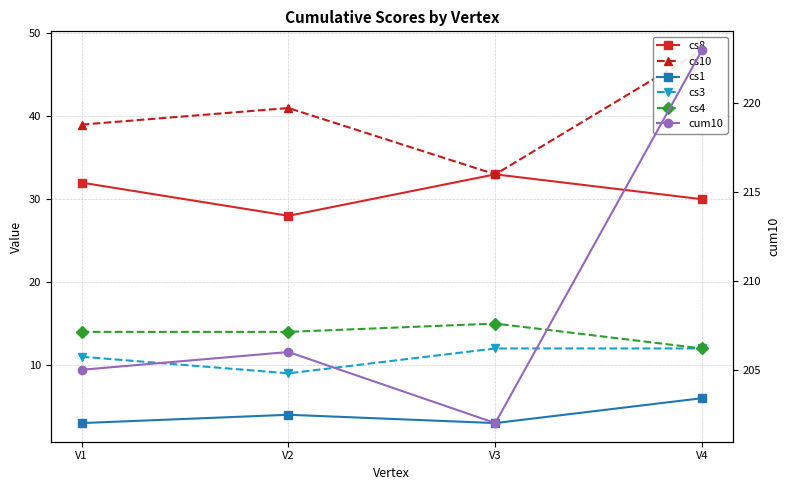

Between V1 and V4, which series saw the biggest shift?

cum10